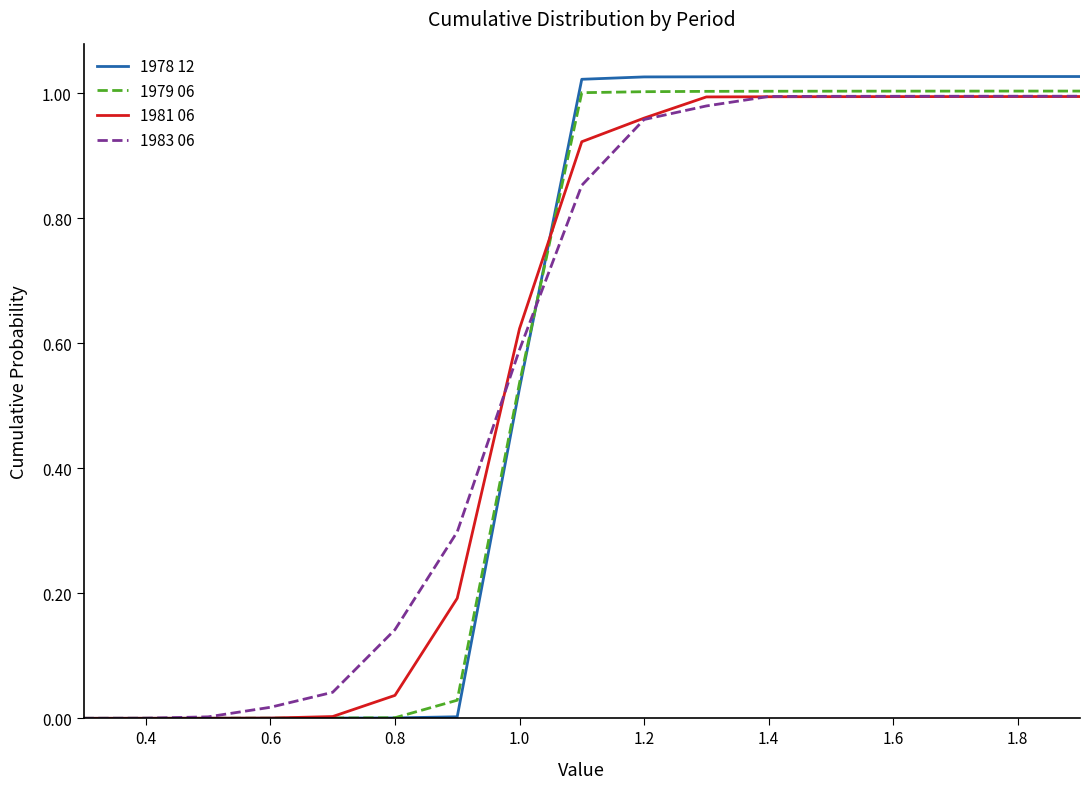

Which series has the widest spread of values?

1978 12